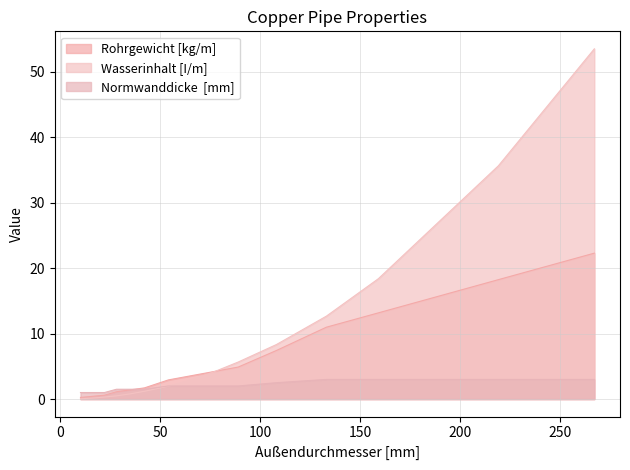

Rank the series by their maximum value, from highest to lowest.

Wasserinhalt [I/m], Rohrgewicht [kg/m], Normwanddicke  [mm]